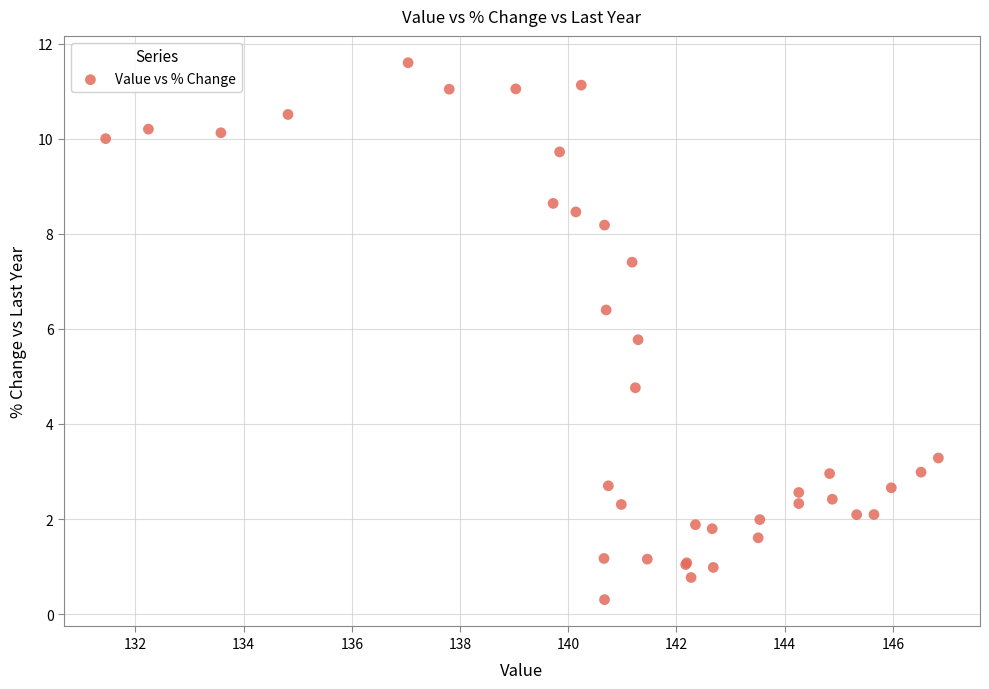

What Y value in the scatter plot is closest to 5?

4.8